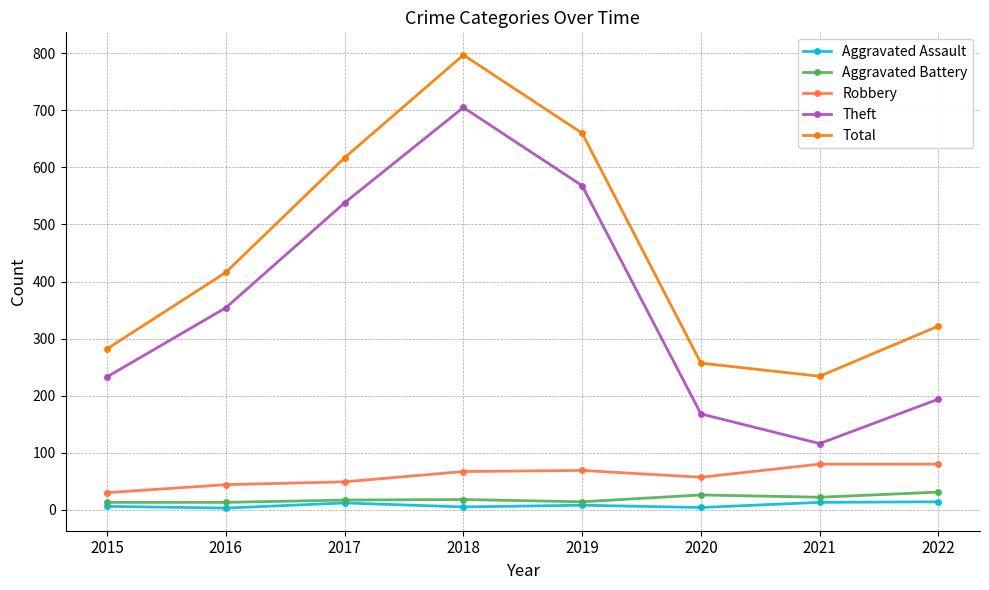

The value of Aggravated Assault at 2020 is 4. True or false?

True